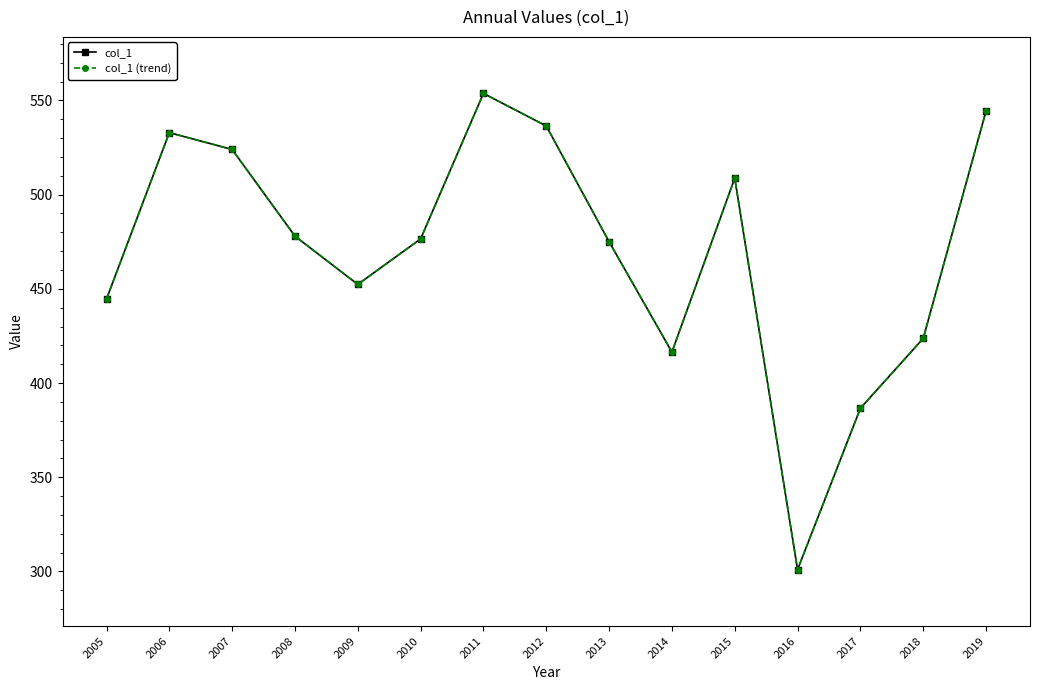

Does the chart have visible grid lines?

No